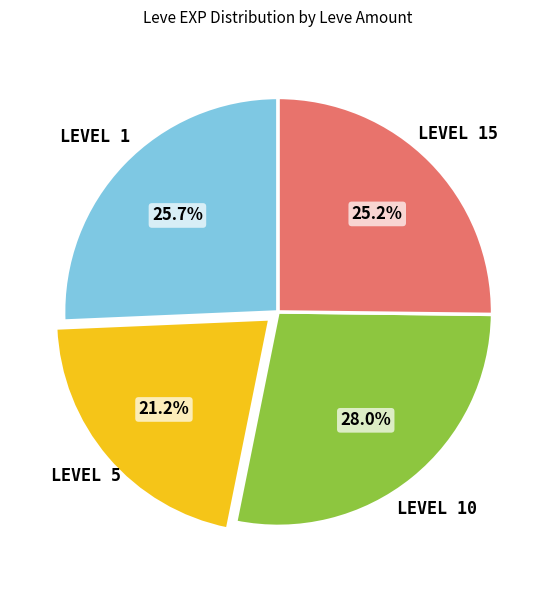

To the nearest percent, what is the average slice percentage?

25%